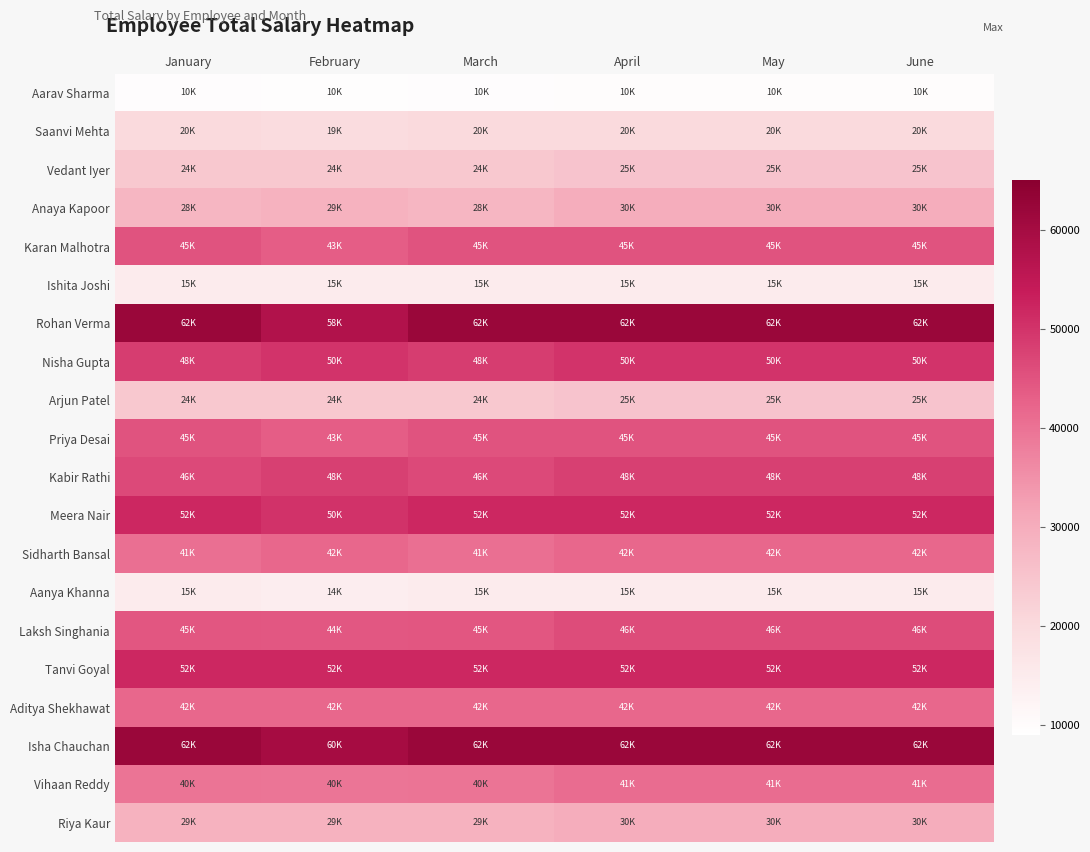

At January, list the series in order from smallest to largest.

Aarav Sharma, Ishita Joshi, Aanya Khanna, Saanvi Mehta, Vedant Iyer, Arjun Patel, Anaya Kapoor, Riya Kaur, Vihaan Reddy, Sidharth Bansal, Aditya Shekhawat, Laksh Singhania, Karan Malhotra, Priya Desai, Kabir Rathi, Nisha Gupta, Meera Nair, Tanvi Goyal, Rohan Verma, Isha Chauchan